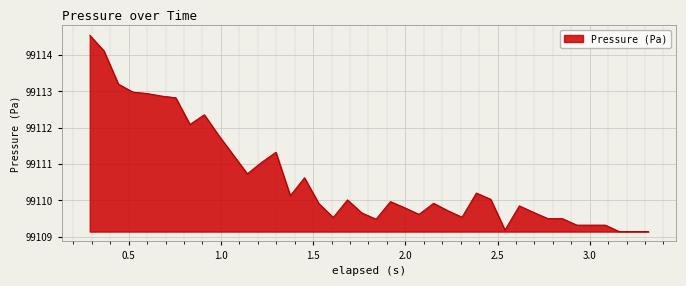

What is the difference between the maximum and minimum values?

5.4